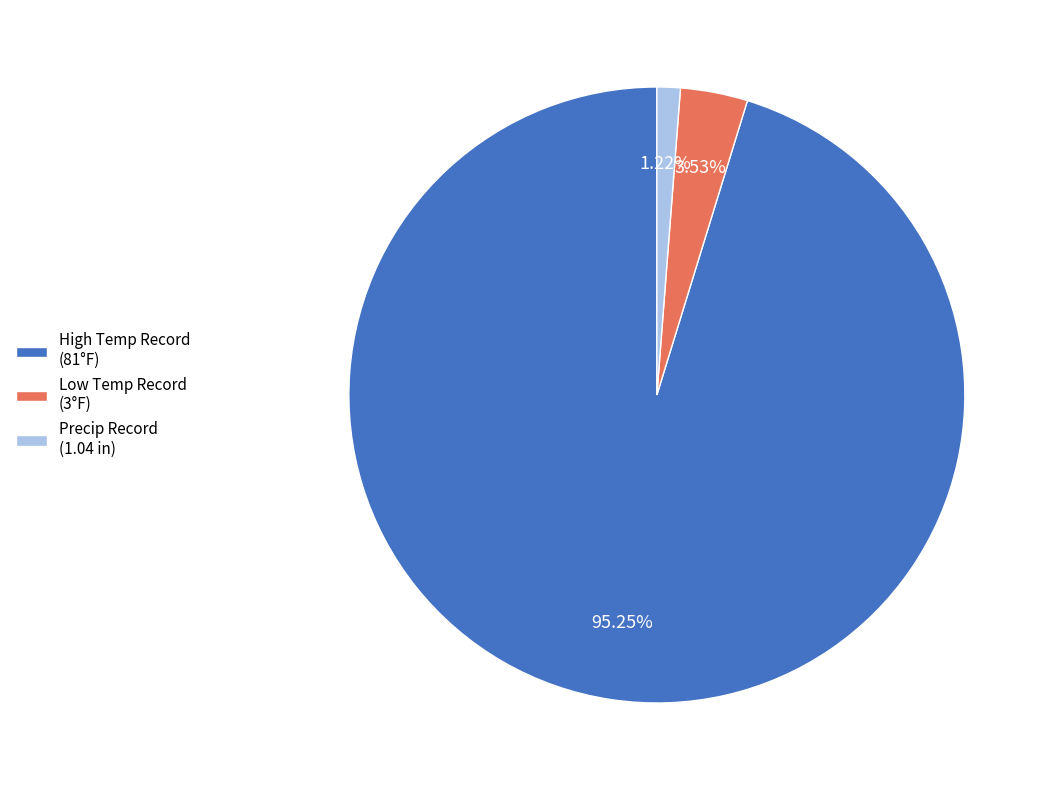

What is the majority slice?

High Temp Record (81°F)